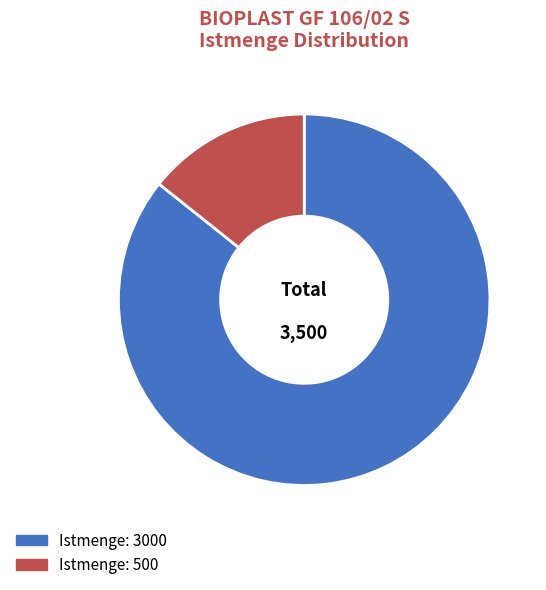

Is there any slice that represents more than half of the pie?

Yes